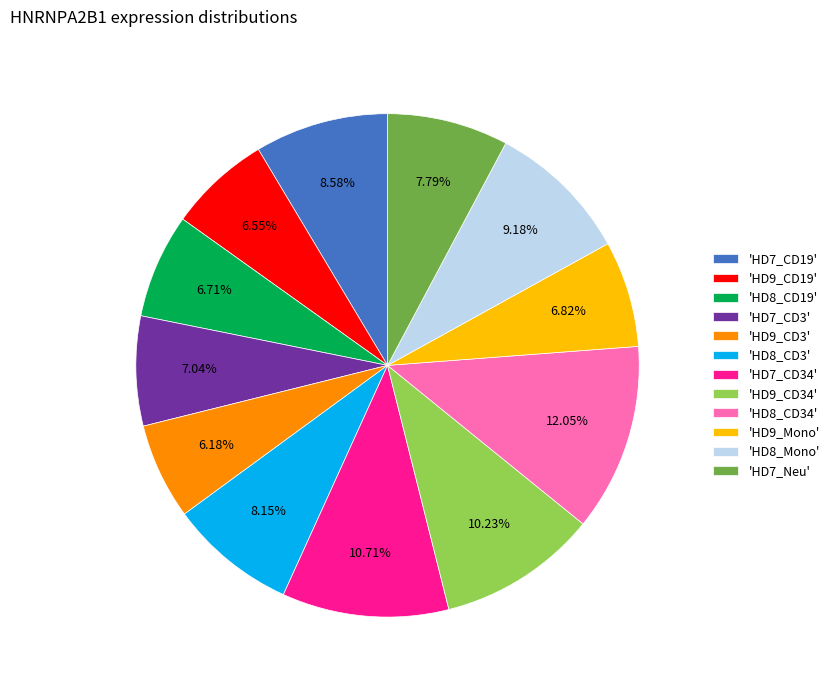

Between 'HD7_CD19' and 'HD9_CD3', which is larger?

'HD7_CD19'